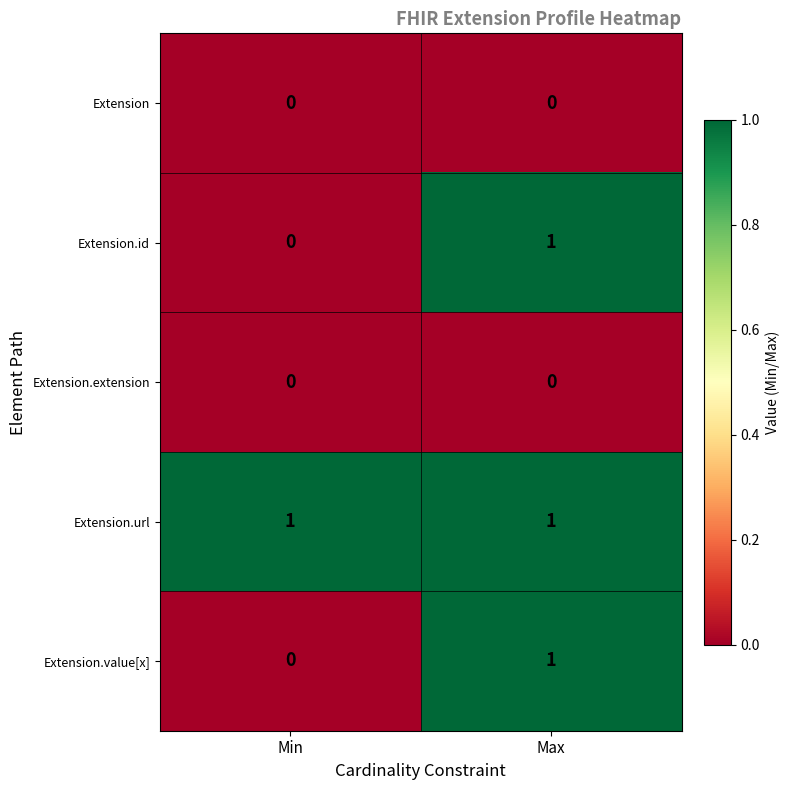

Which series has the largest total across all categories?

Extension.url